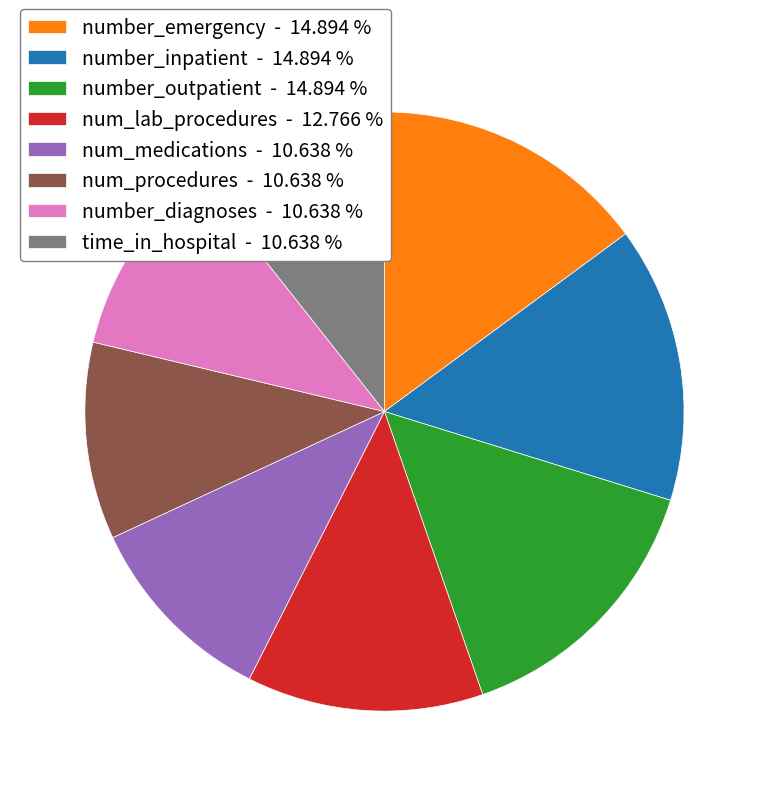

Does num_medications - 10.638 % account for over 50% of the chart?

No